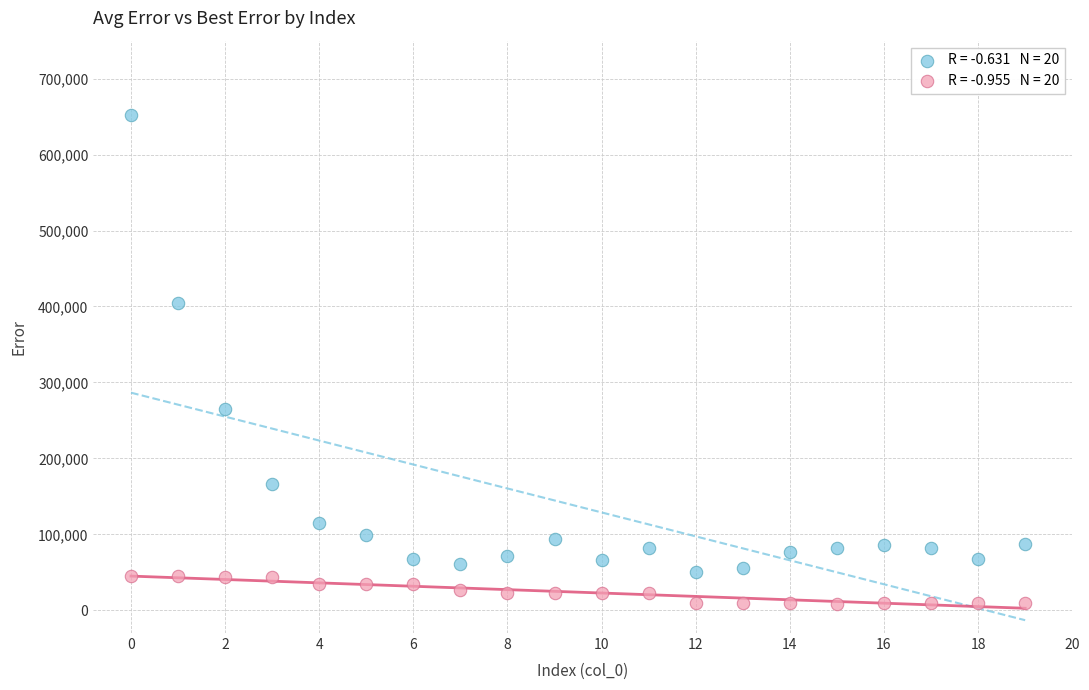

Across all data points, what is the range of Y values (max minus min)?

644084.9